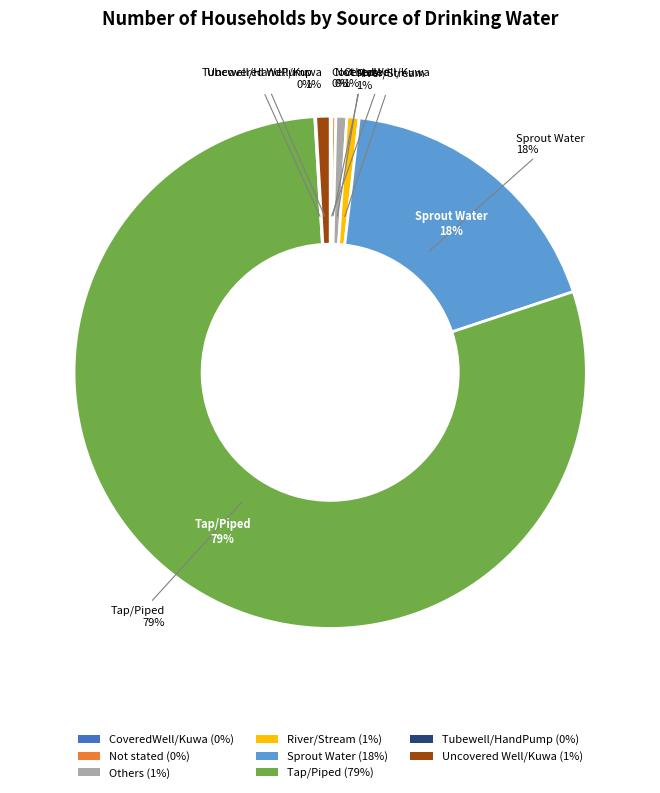

What portion of the pie excludes Tap/Piped?

20.9%